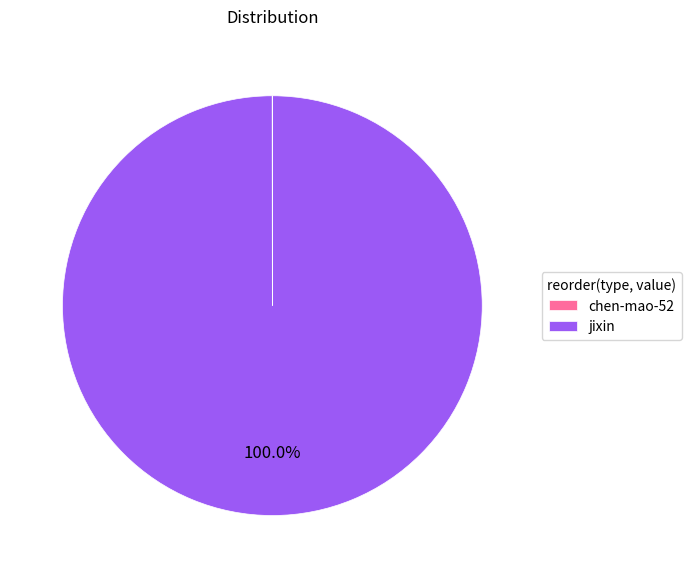

Which category has the biggest portion of the pie?

jixin